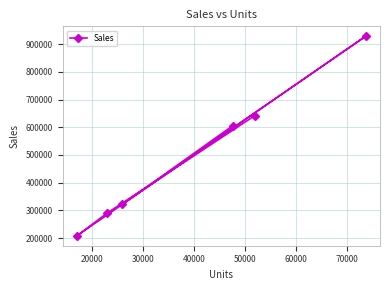

What is the value of the 1st point from the left?

208756